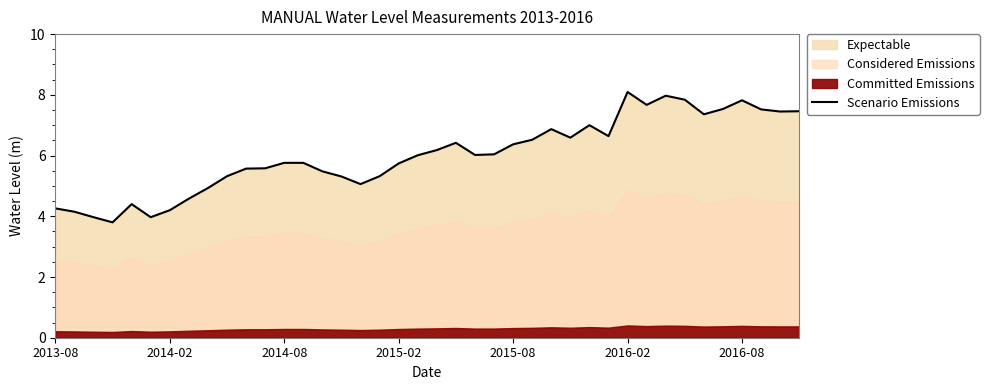

True or false: the data shows 10.4 at 21.

False